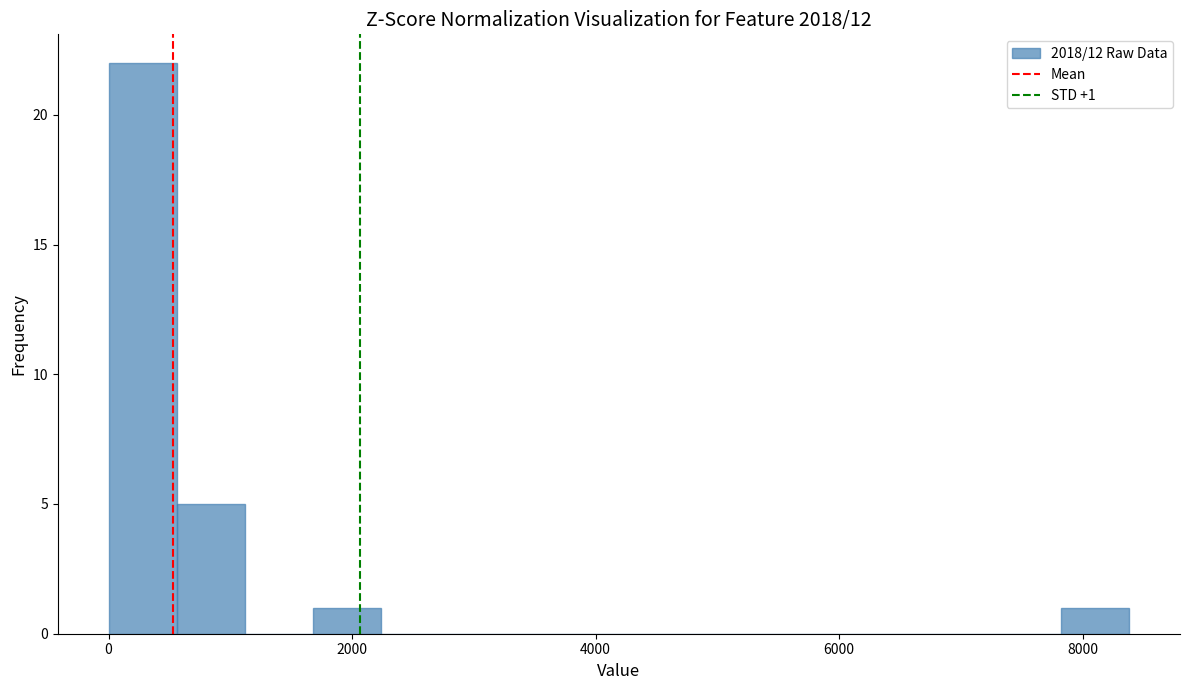

Read against the x-axis, roughly where is the centre of the tallest bar?

200